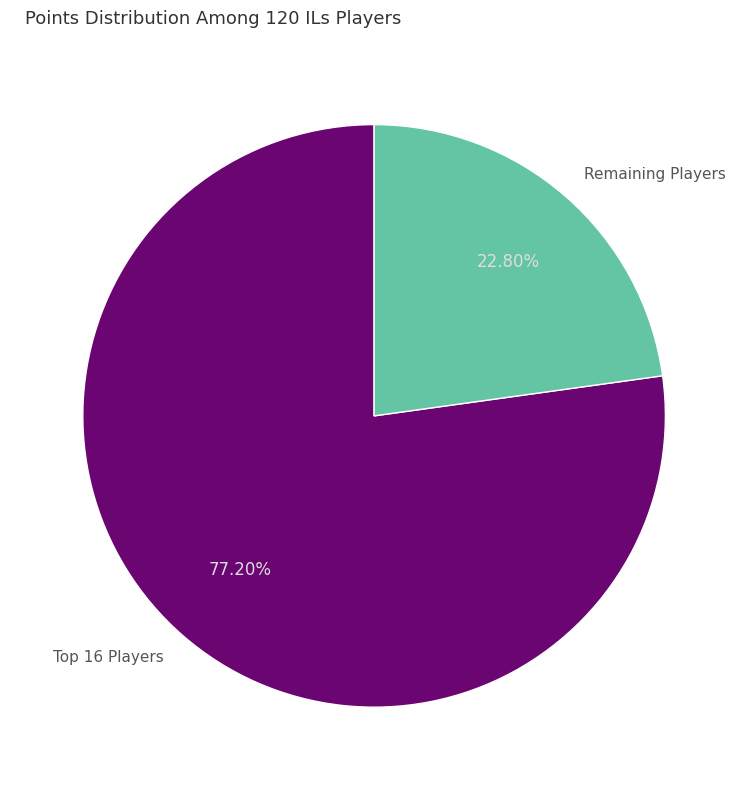

What is the largest slice in the pie chart?

Top 16 Players